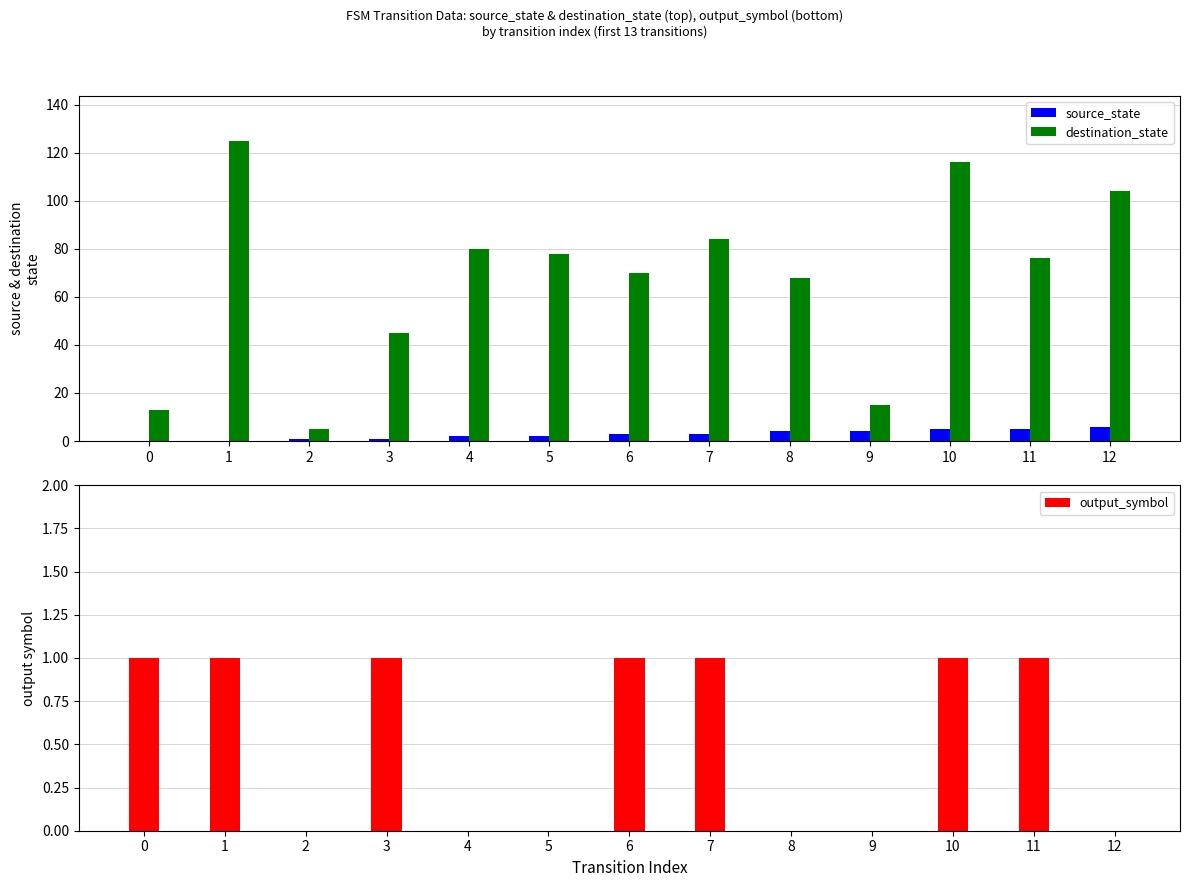

Which has a higher value, 7 or 9?

9